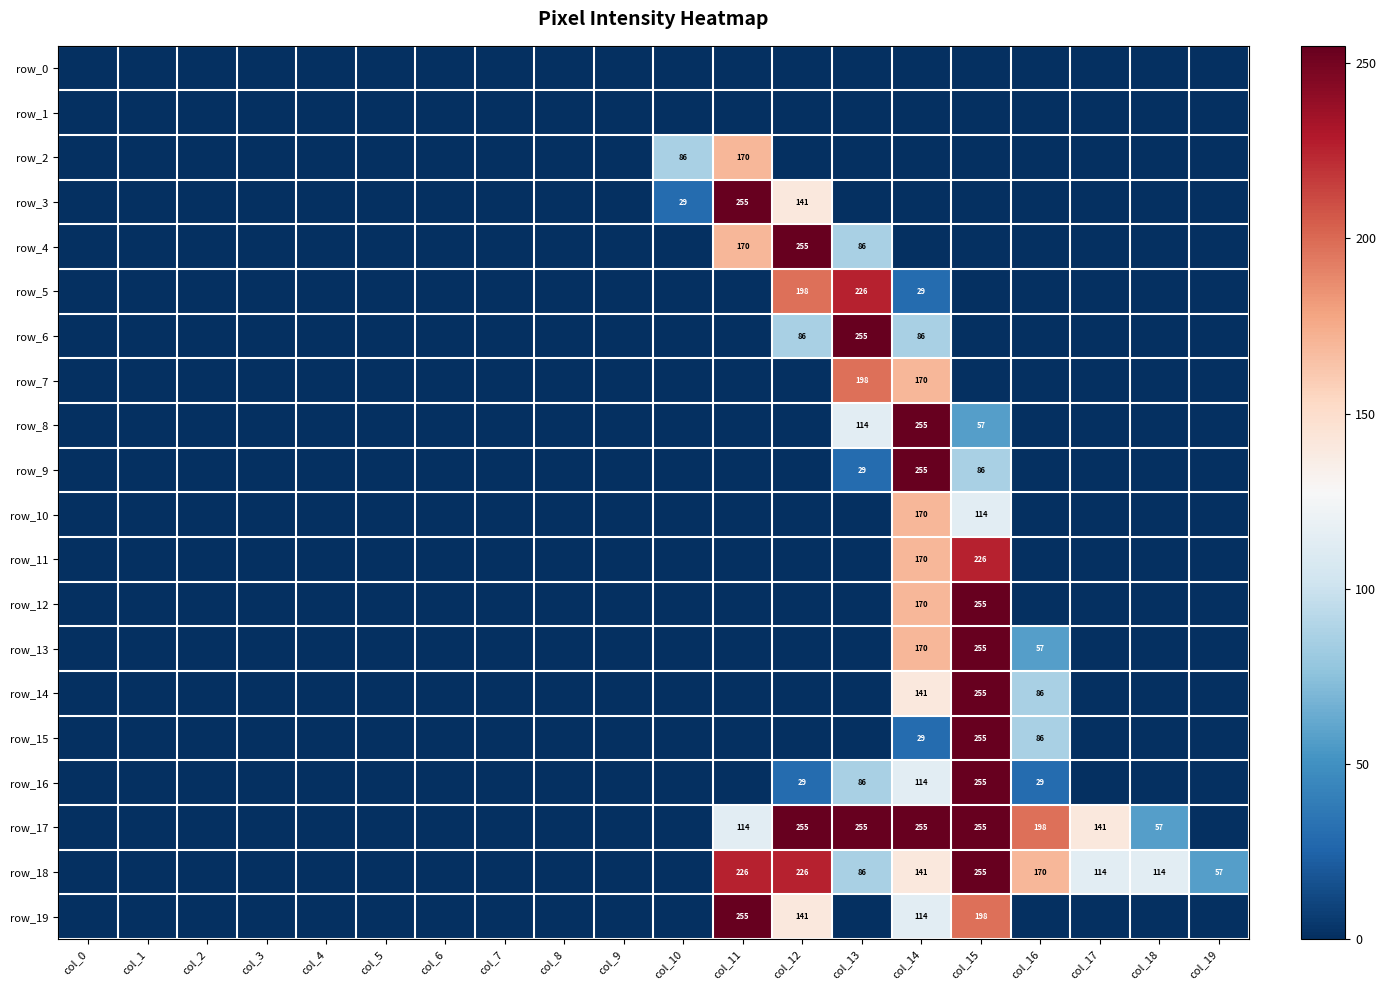

Which series has the widest spread of values?

row_3